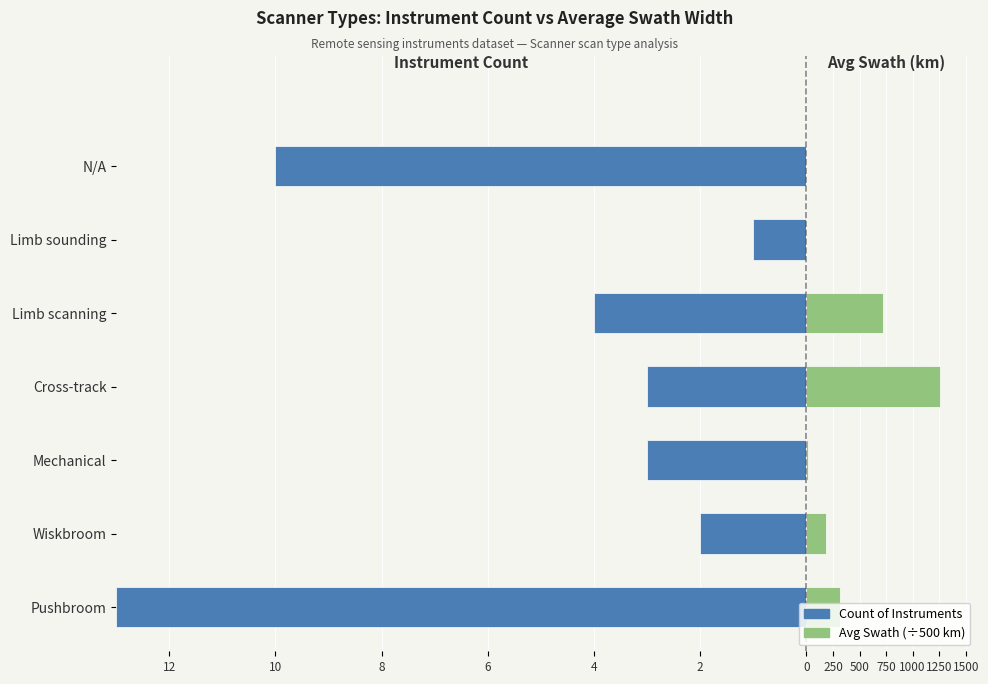

What are all the series names shown in the legend?

Count of Instruments, Avg Swath (÷500 km)